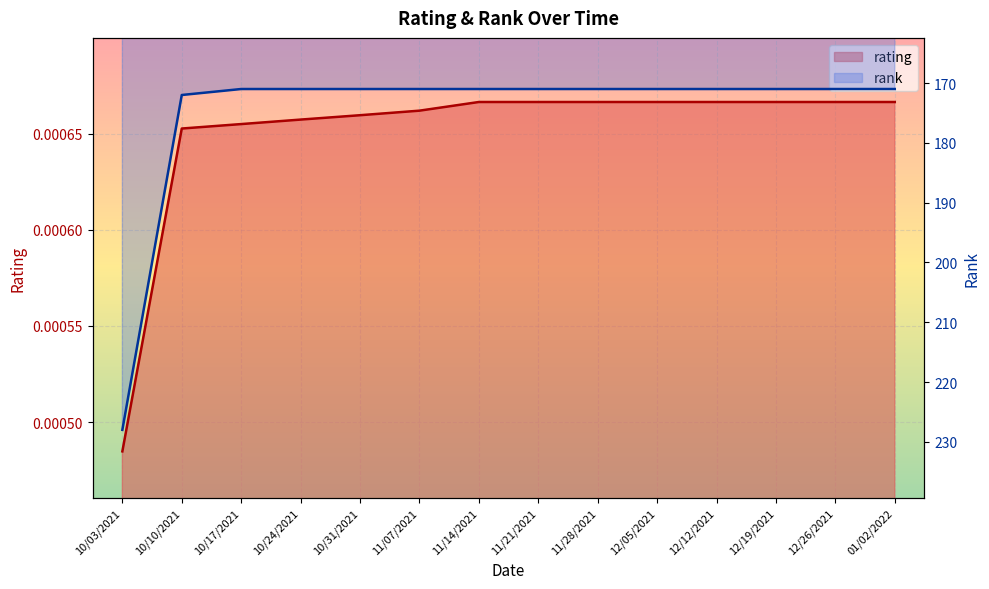

Which category has the highest value in the rank series?

10/03/2021